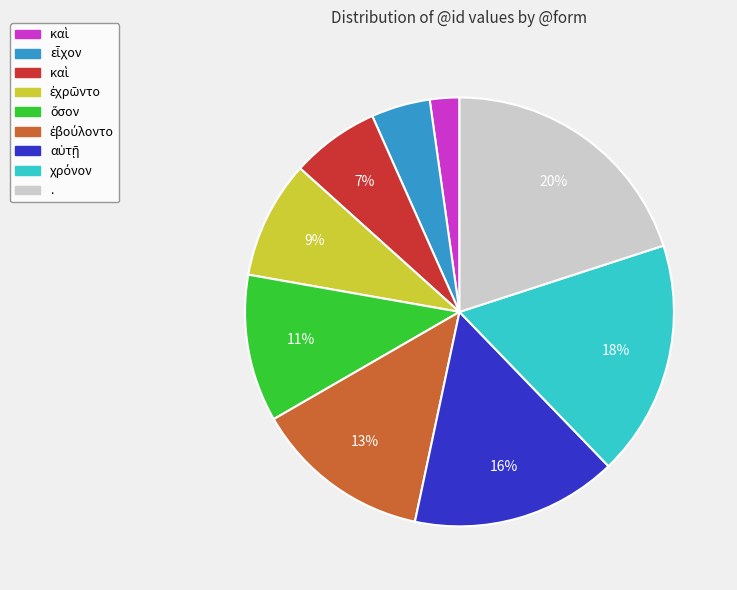

Is there a majority slice in this chart?

No